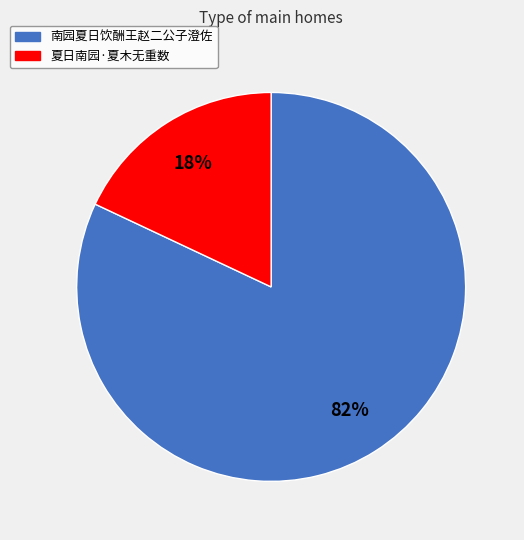

To the nearest percent, what is the difference between the largest and smallest slice percentages?

64%